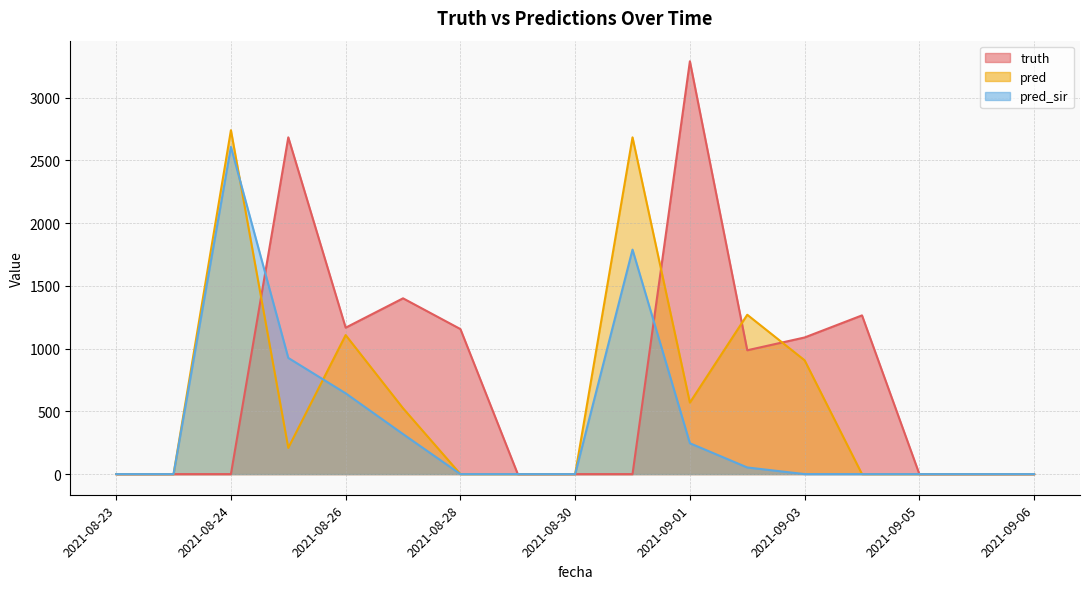

What is the difference between the second highest and minimum values in the truth series?

2684